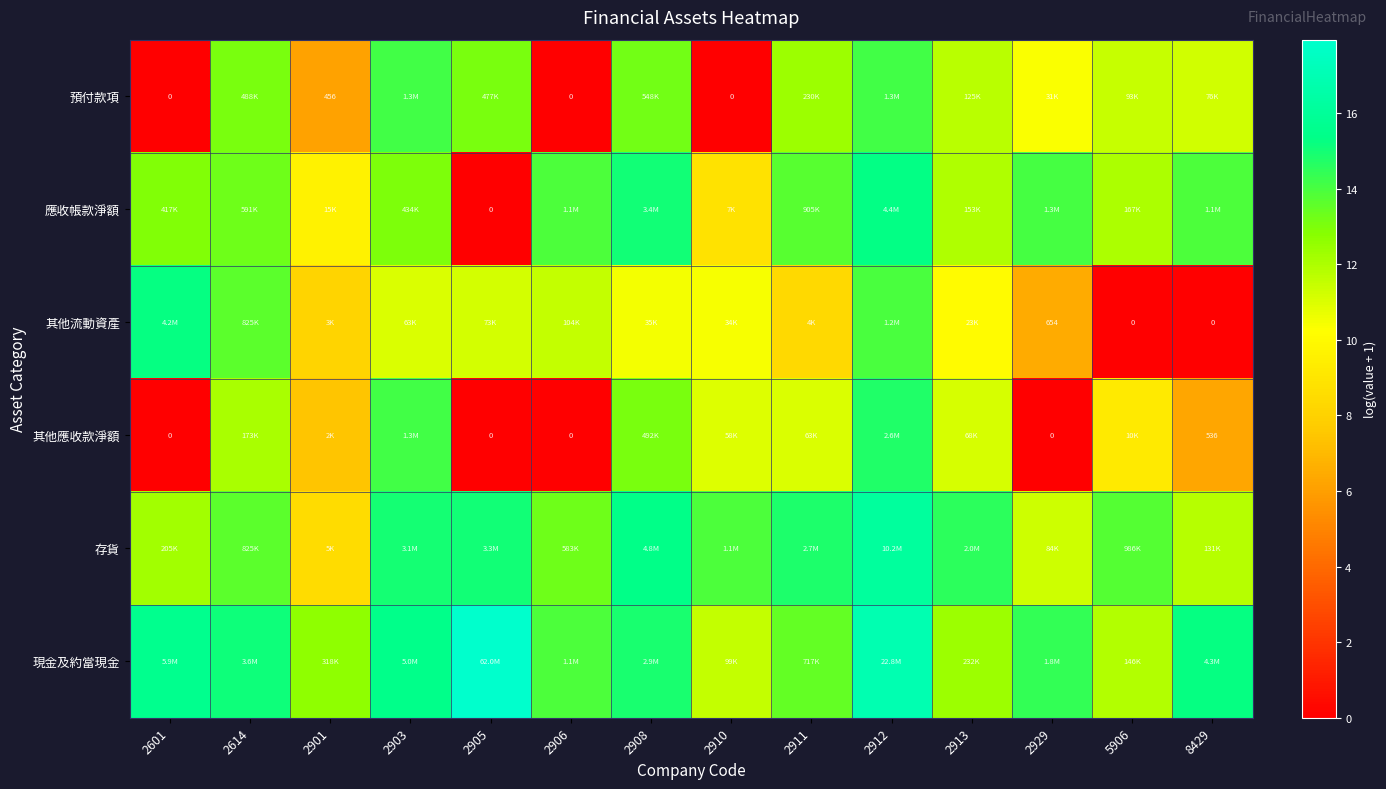

Is the value of 其他流動資產 at 5906 greater than the value of 預付款項 at 2901?

No